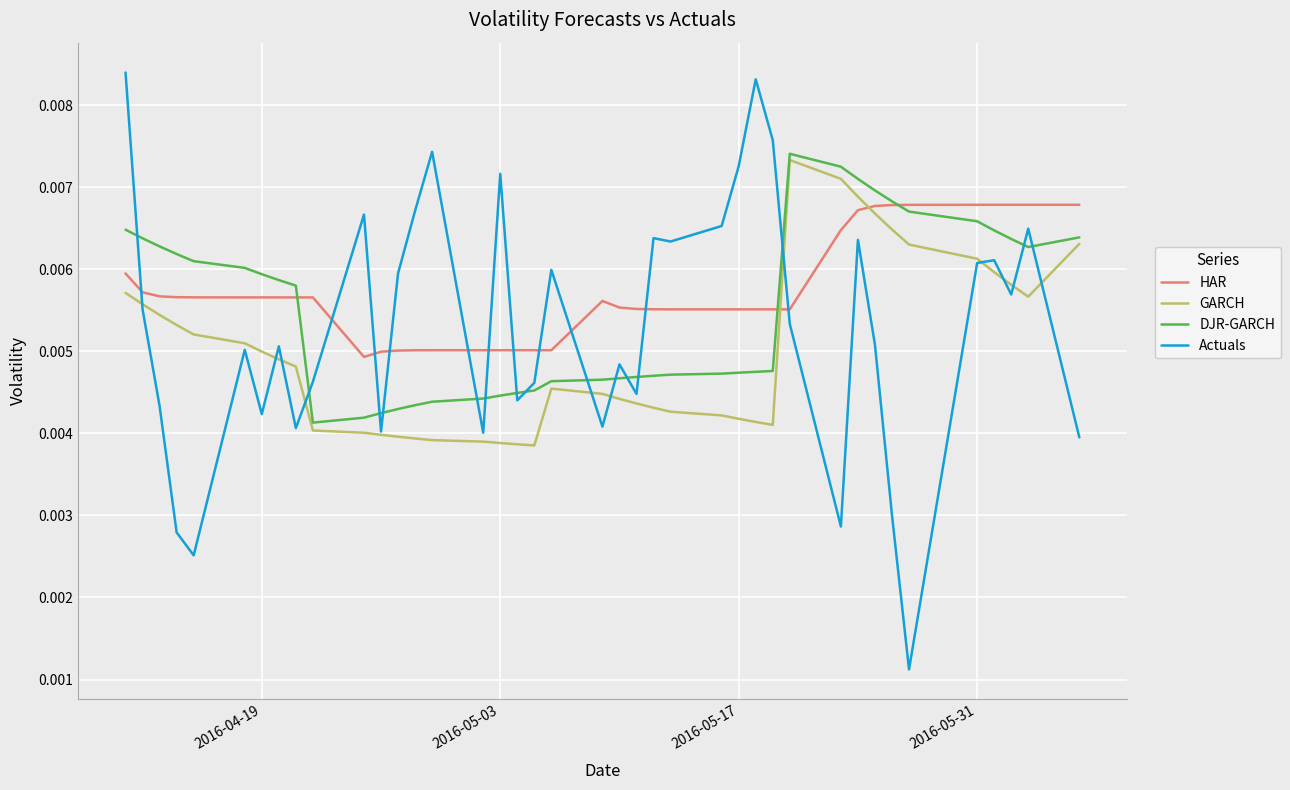

True or false: DJR-GARCH and HAR intersect in this chart.

True